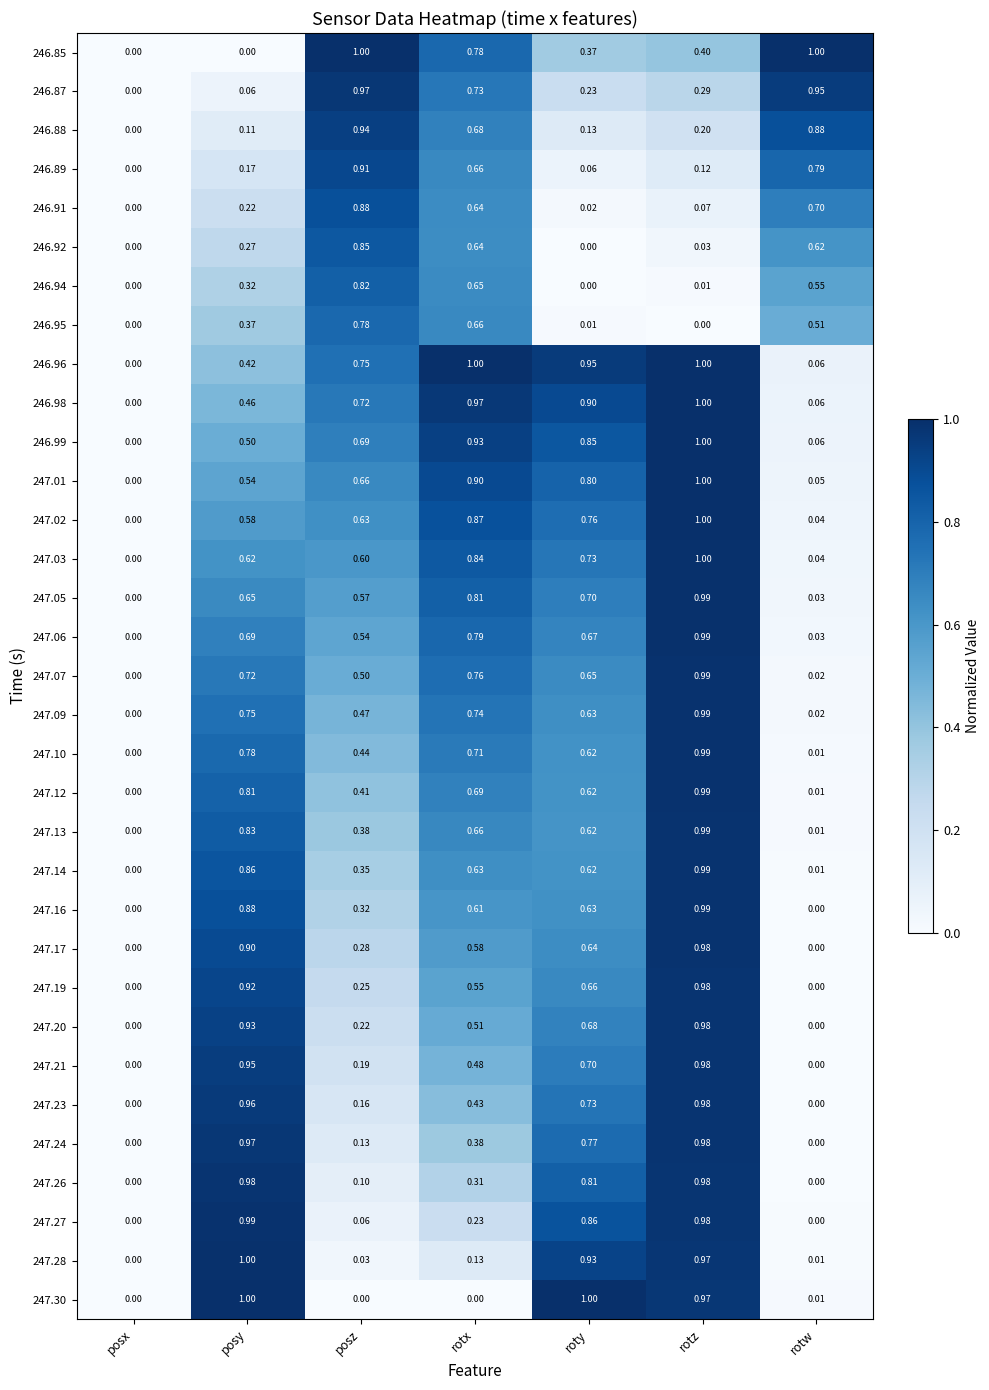

At which category is the sum across all series the highest?

rotz